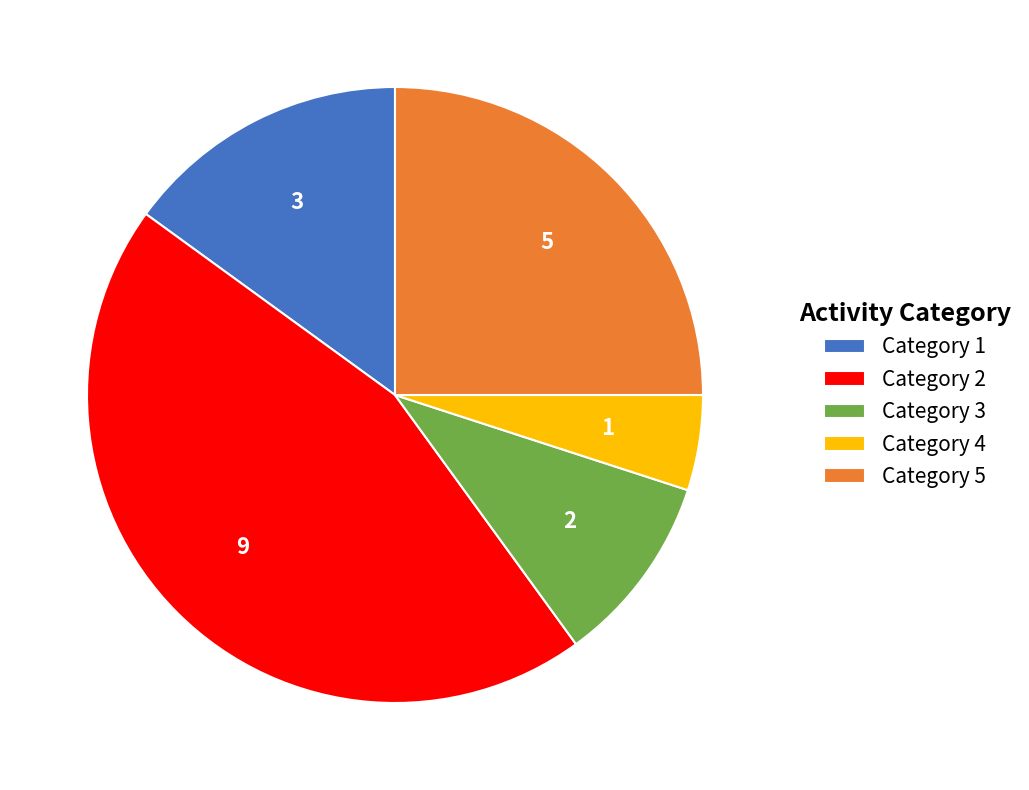

Approximately how many times larger is the value at Category 4 compared to Category 3?

0.5